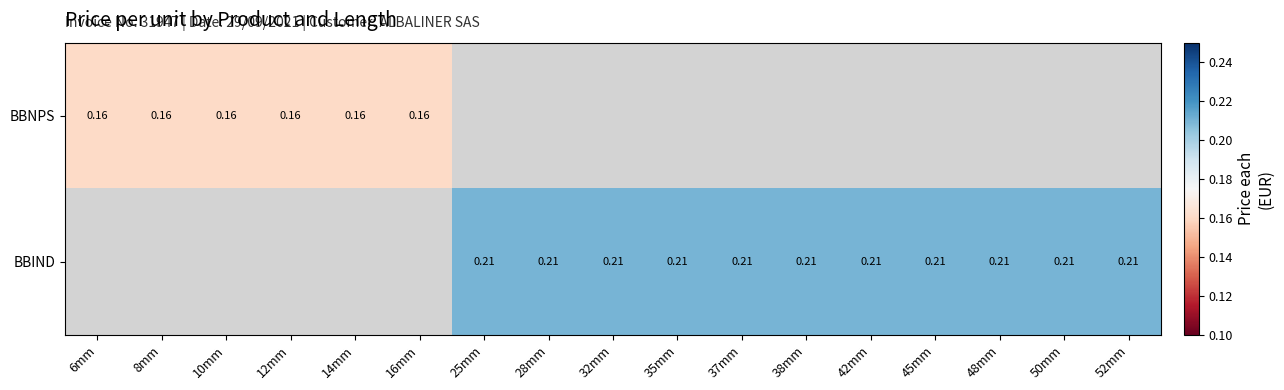

Is the value of BBNPS at 6mm greater than the value of BBIND at 52mm?

No